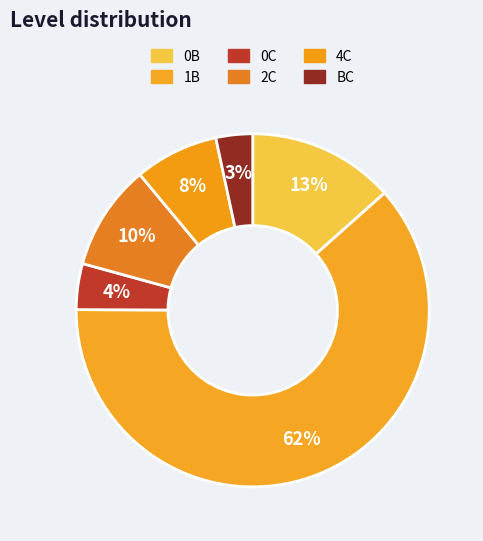

How many slices are in this pie chart?

6